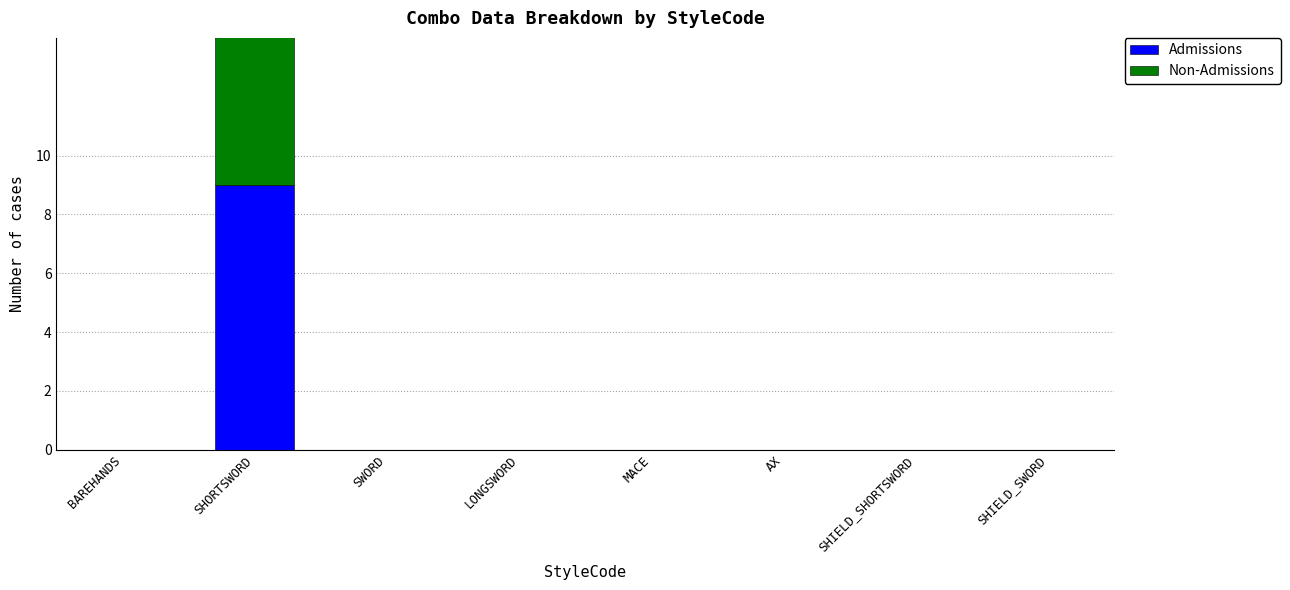

What is the maximum value for Admissions?

9